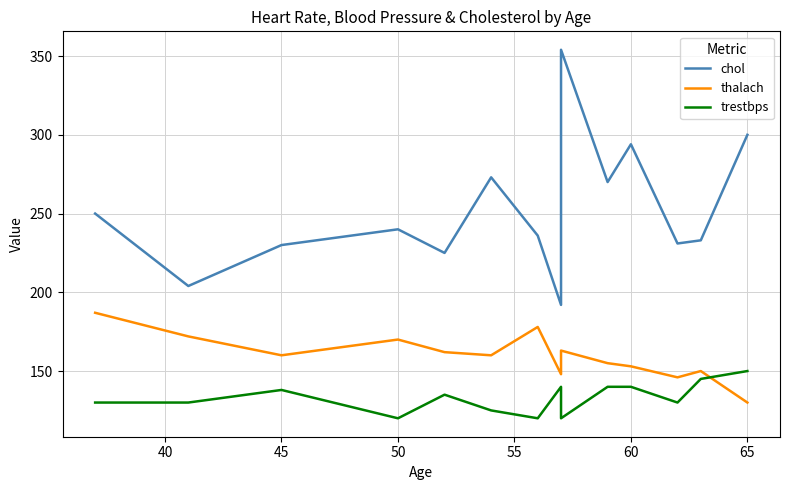

What is the total value across all series at 45?

528